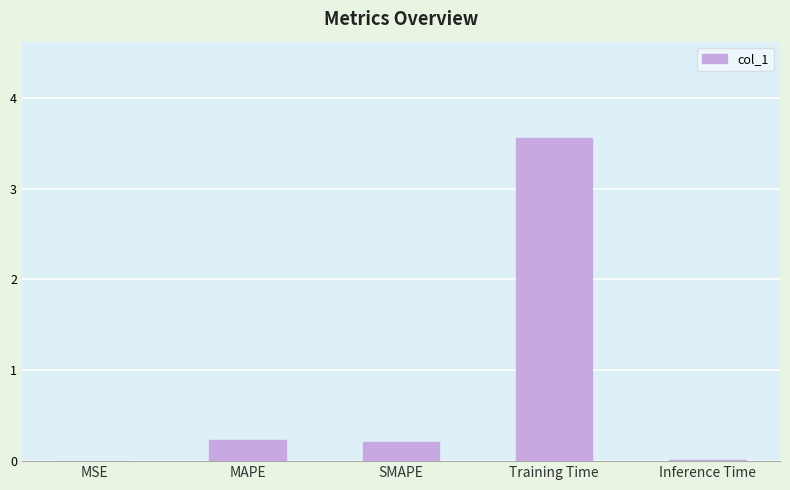

True or false: the data shows 0.0 at MSE.

True